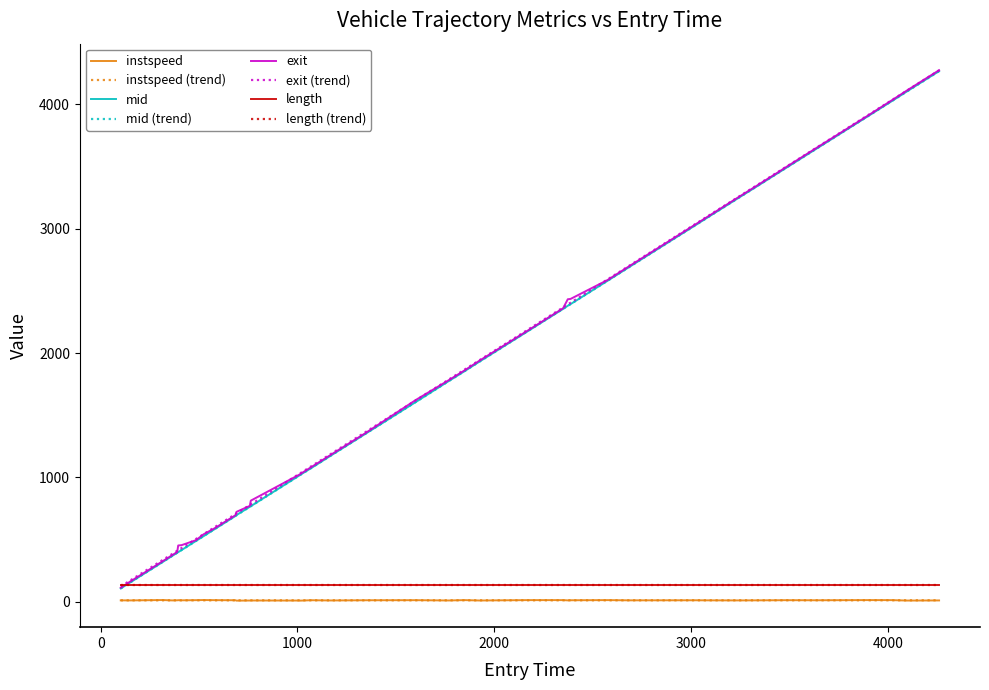

What is the greatest value displayed?

4274.6